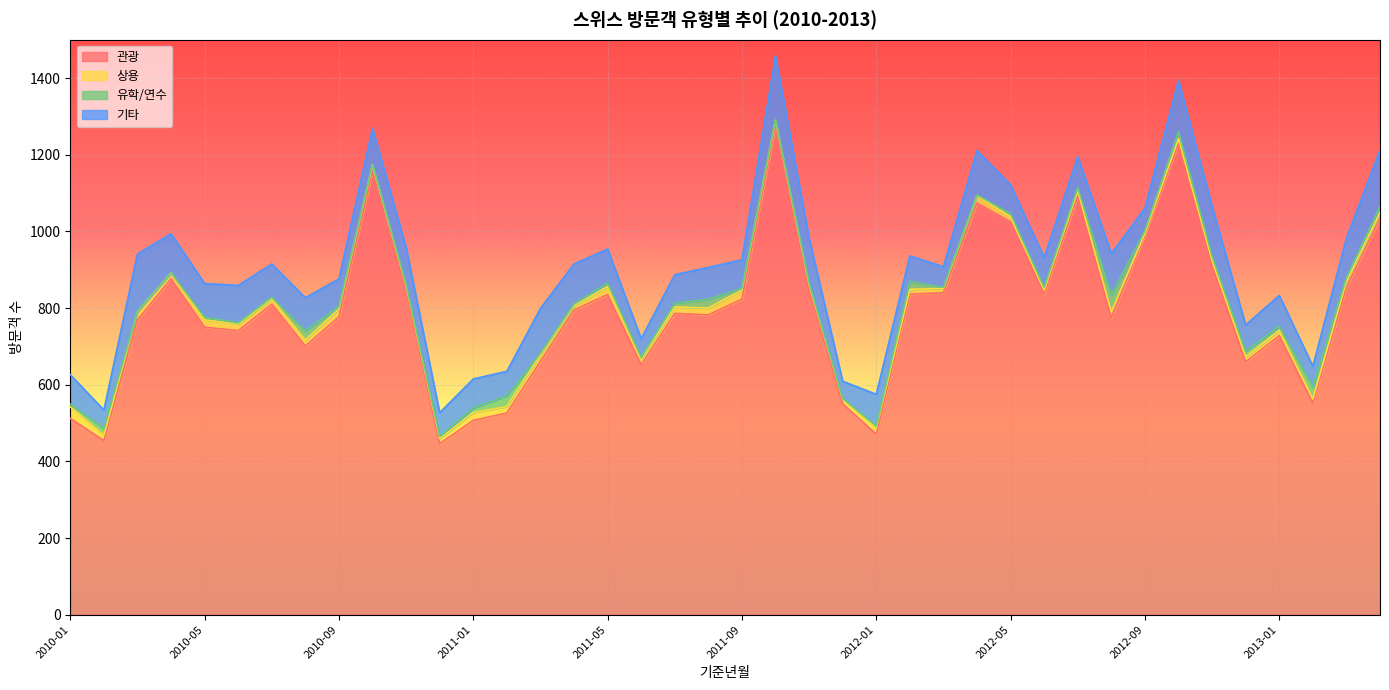

Which category has the highest value in the 관광 series?

2011-10